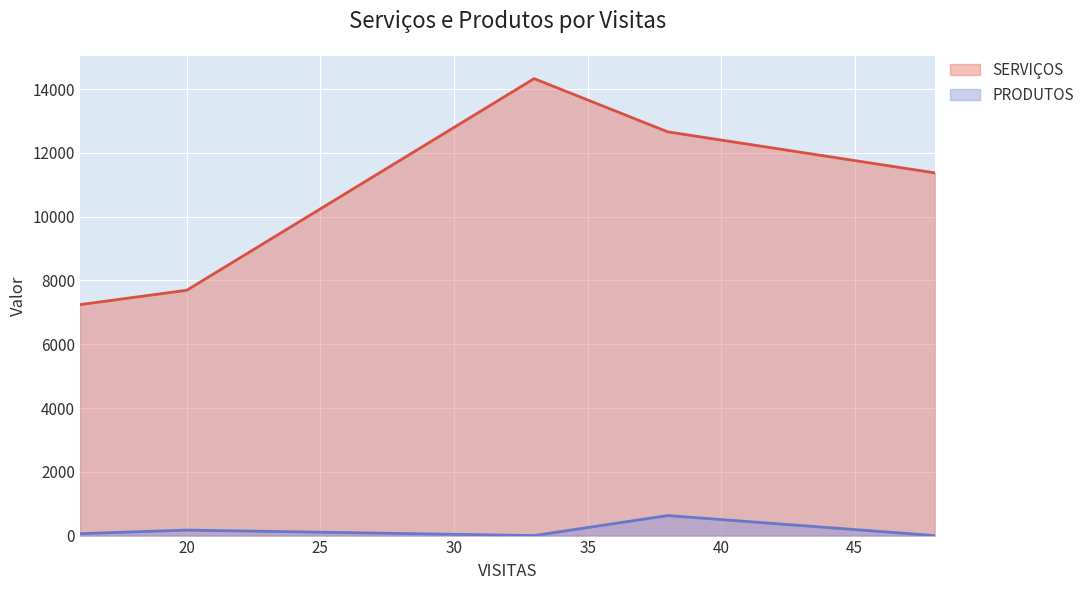

What is the greatest value displayed?

14327